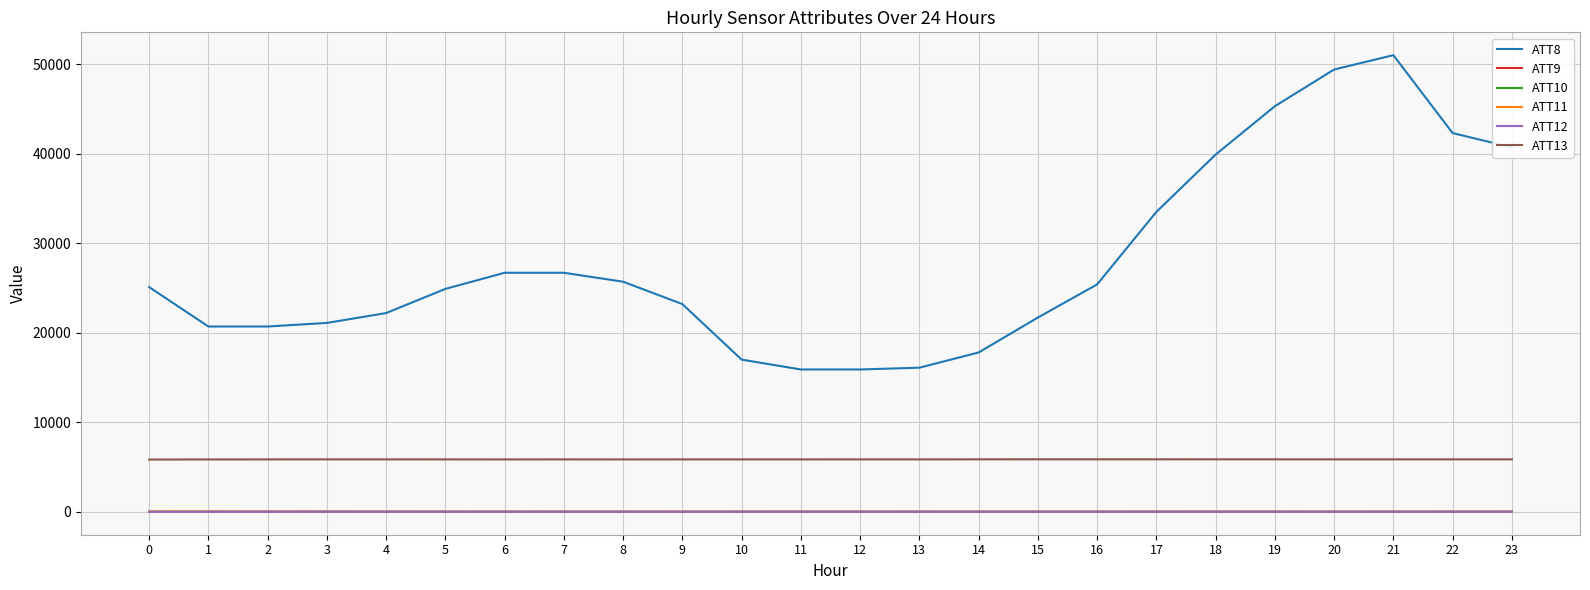

What is the spread (max minus min) of values at 14?

17793.9